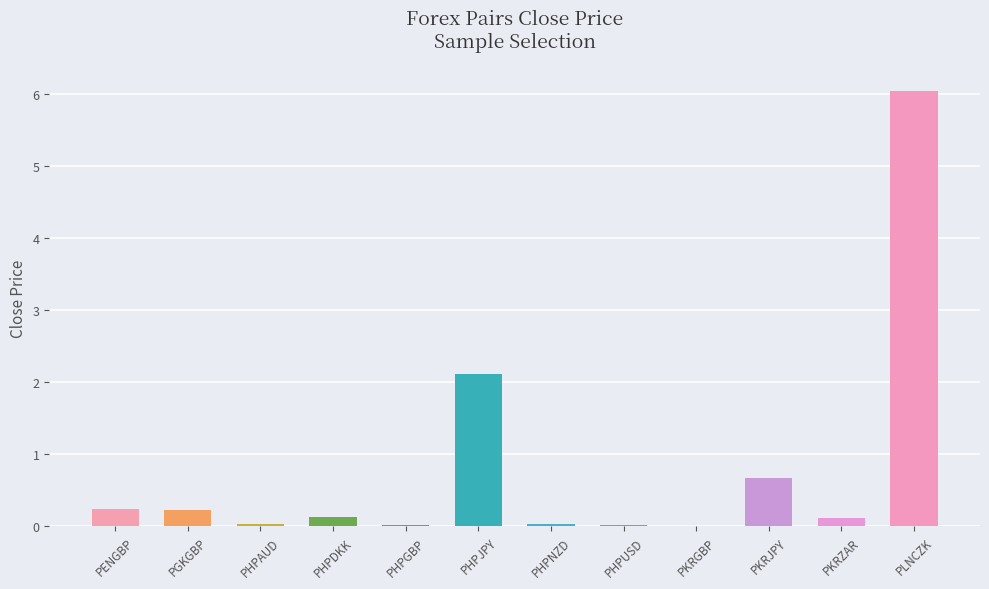

Which category has the highest value across all series?

PLNCZK